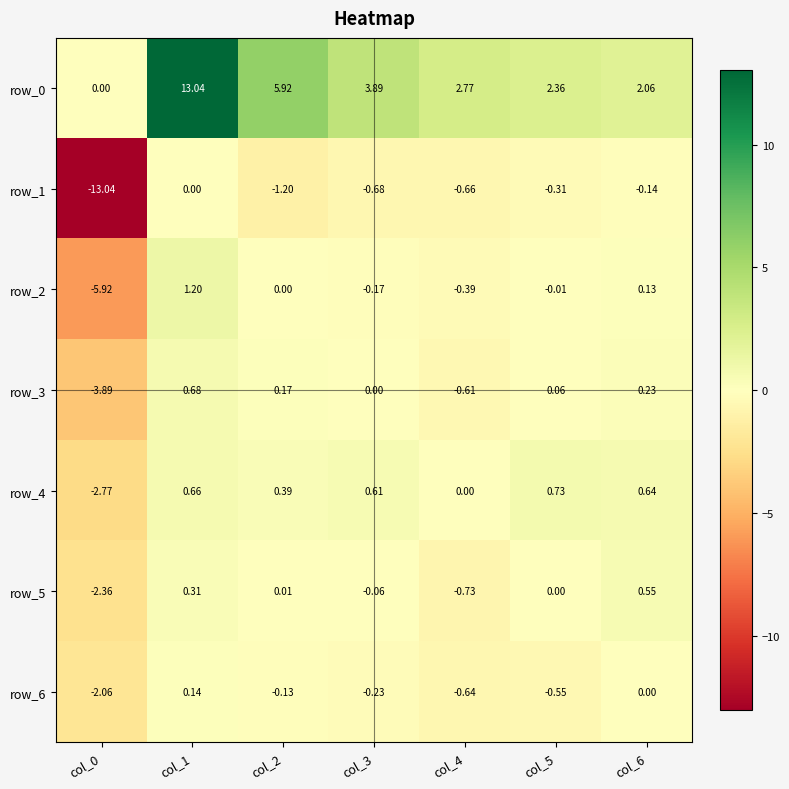

How many values in the row_0 series exceed 2?

6